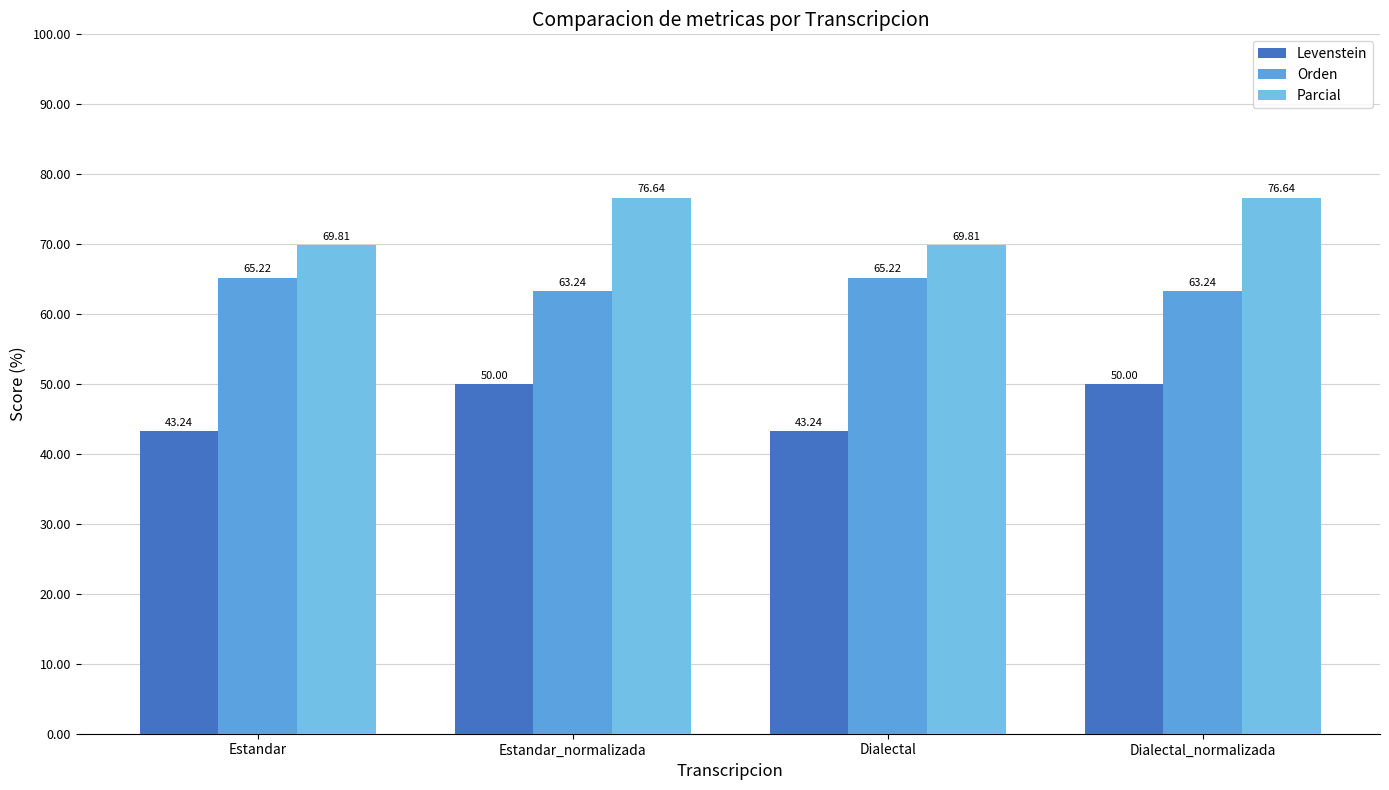

What position from the left is Estandar_normalizada?

2